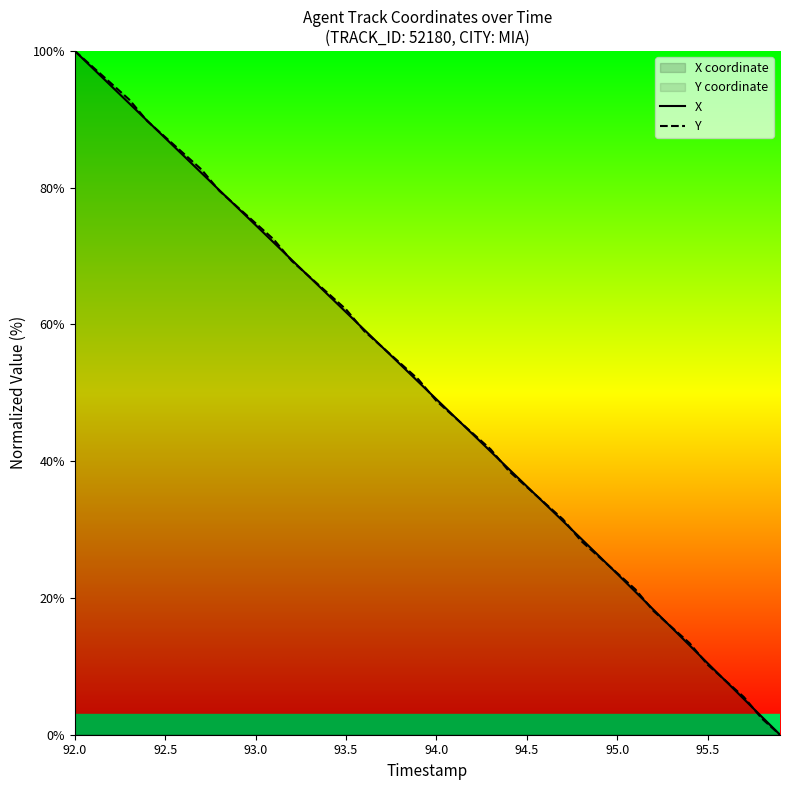

Is the value of X at 94.0 greater than the value of Y at 94.5?

Yes